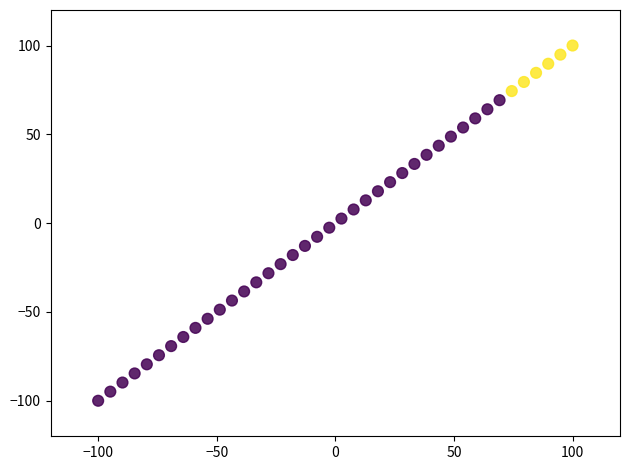

What is the range of Y values (max minus min)?

200.0